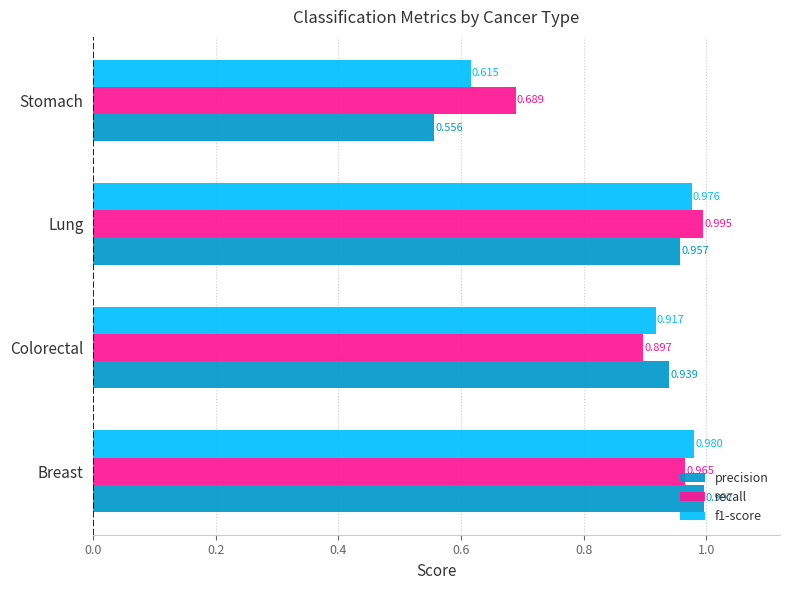

At which category is the sum across all series the highest?

Breast